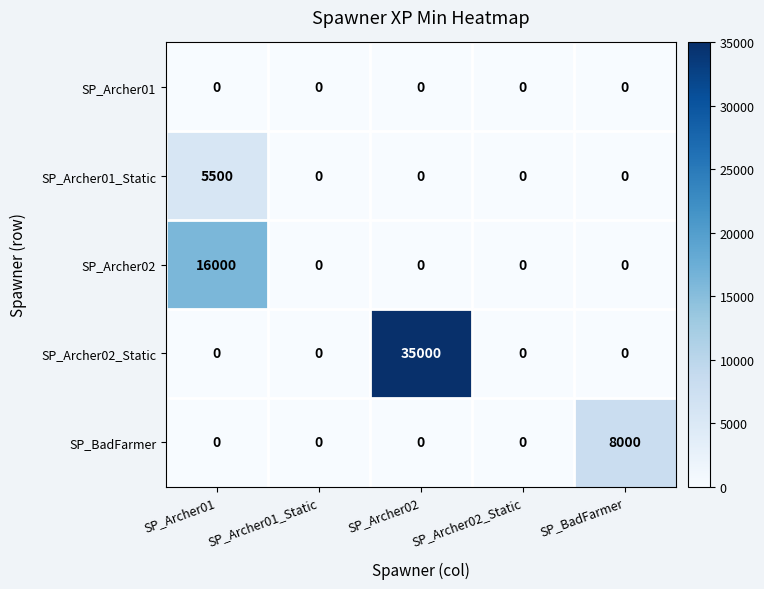

At which category does the chart reach its peak across all series?

SP_Archer02